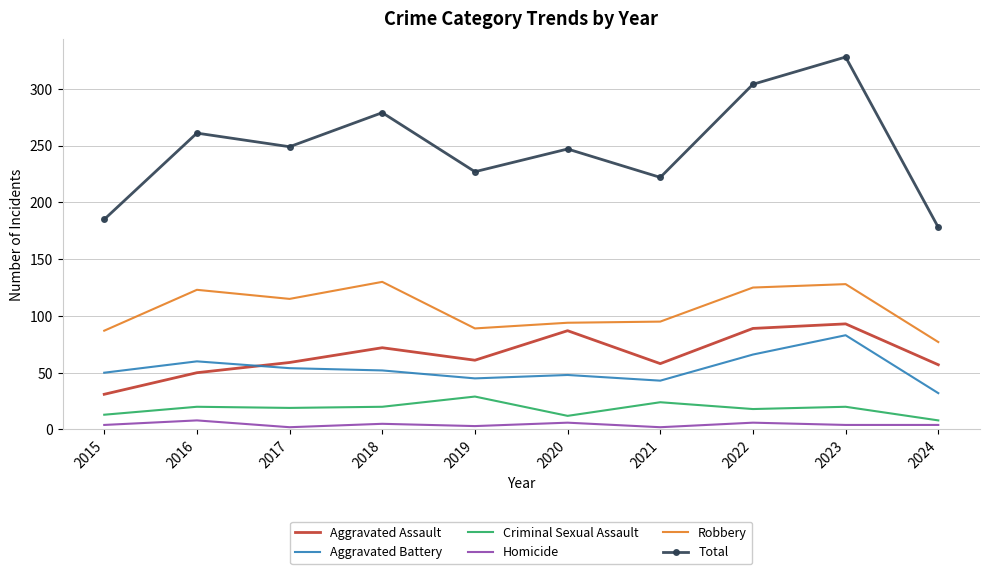

Count the number of categories in the chart.

10